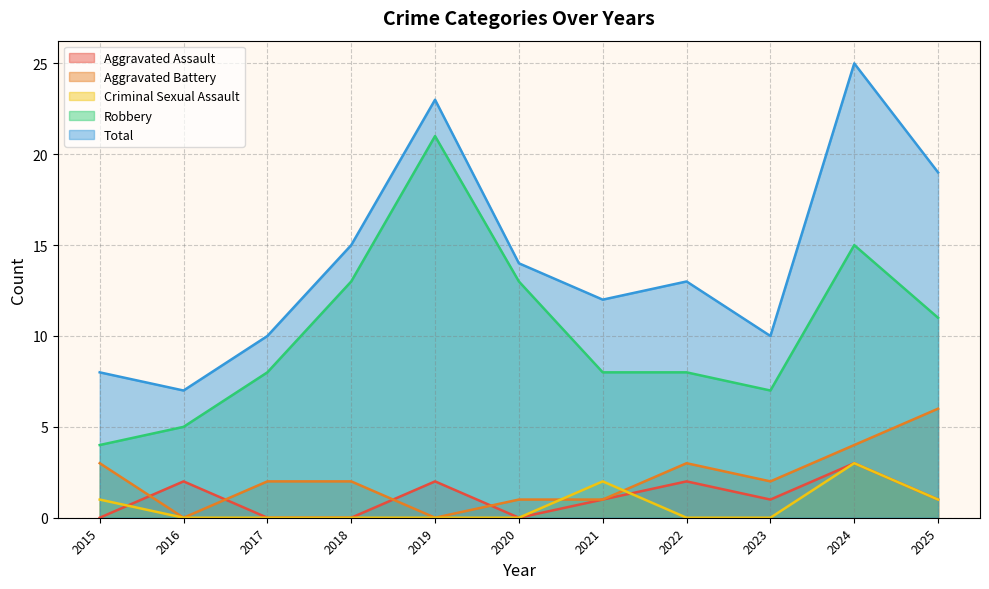

Where is Total nearest to the value 16?

2018